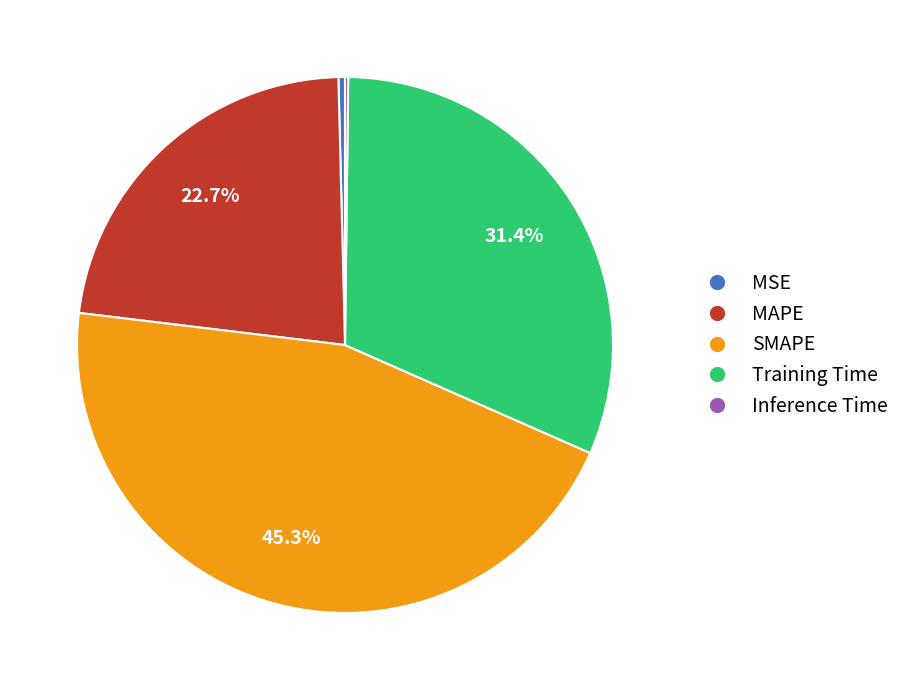

What is the largest slice in the pie chart?

SMAPE